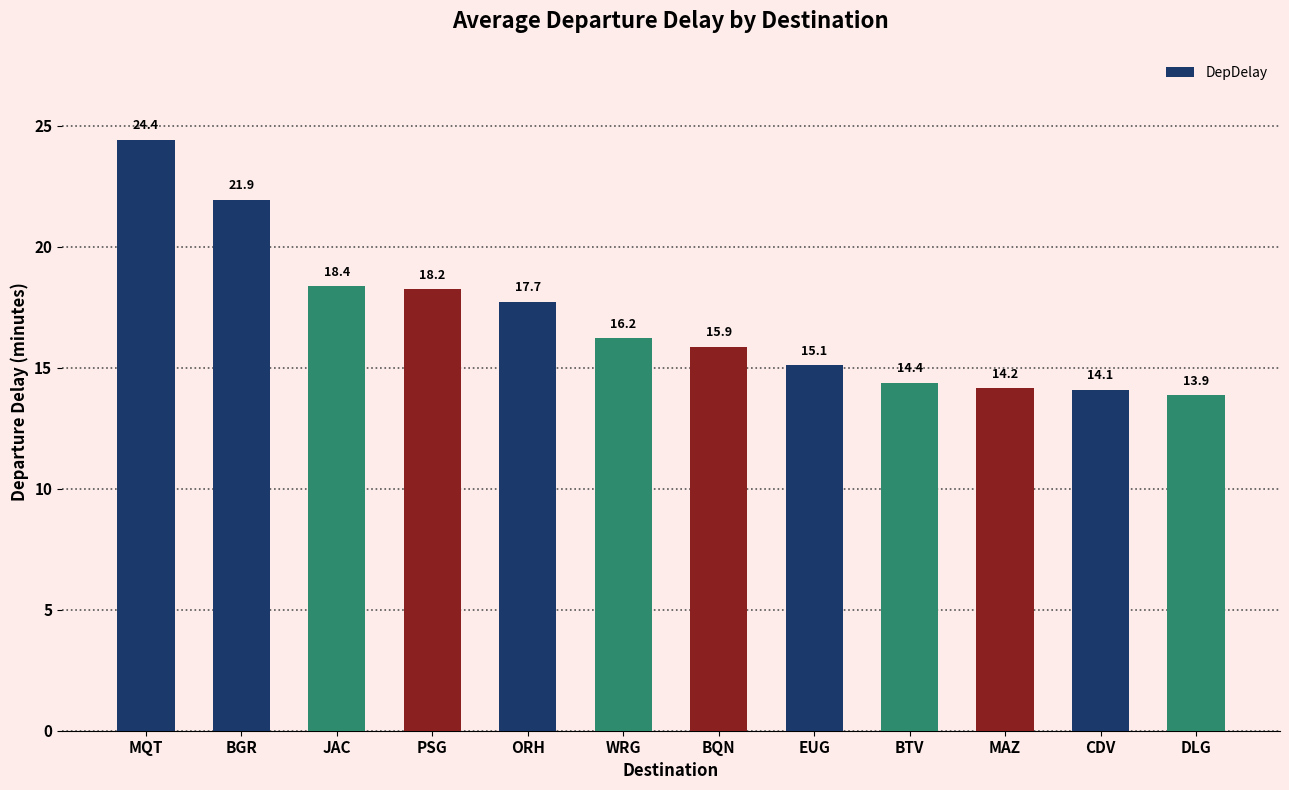

Is it true that the value at DLG is 23.1?

False